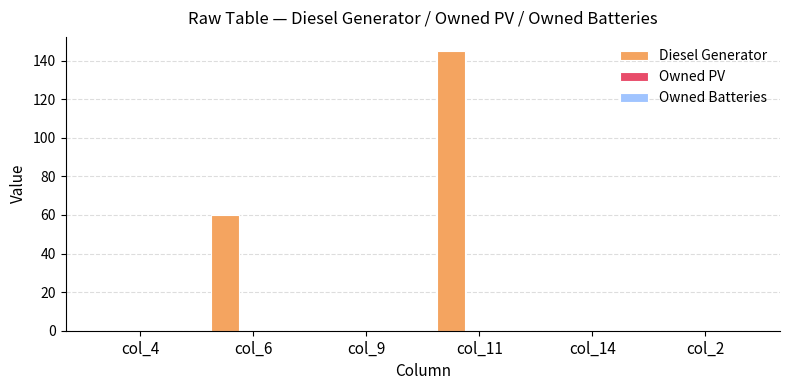

The chart shows a value of 76 at col_14. True or false?

False